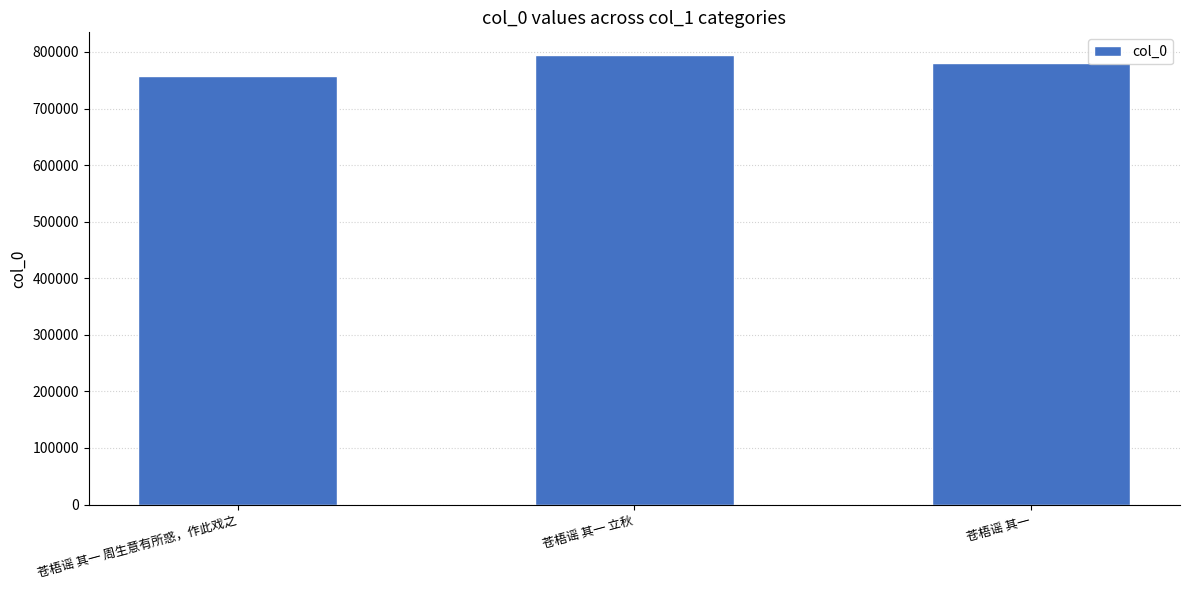

What is the maximum value shown in the chart?

794966